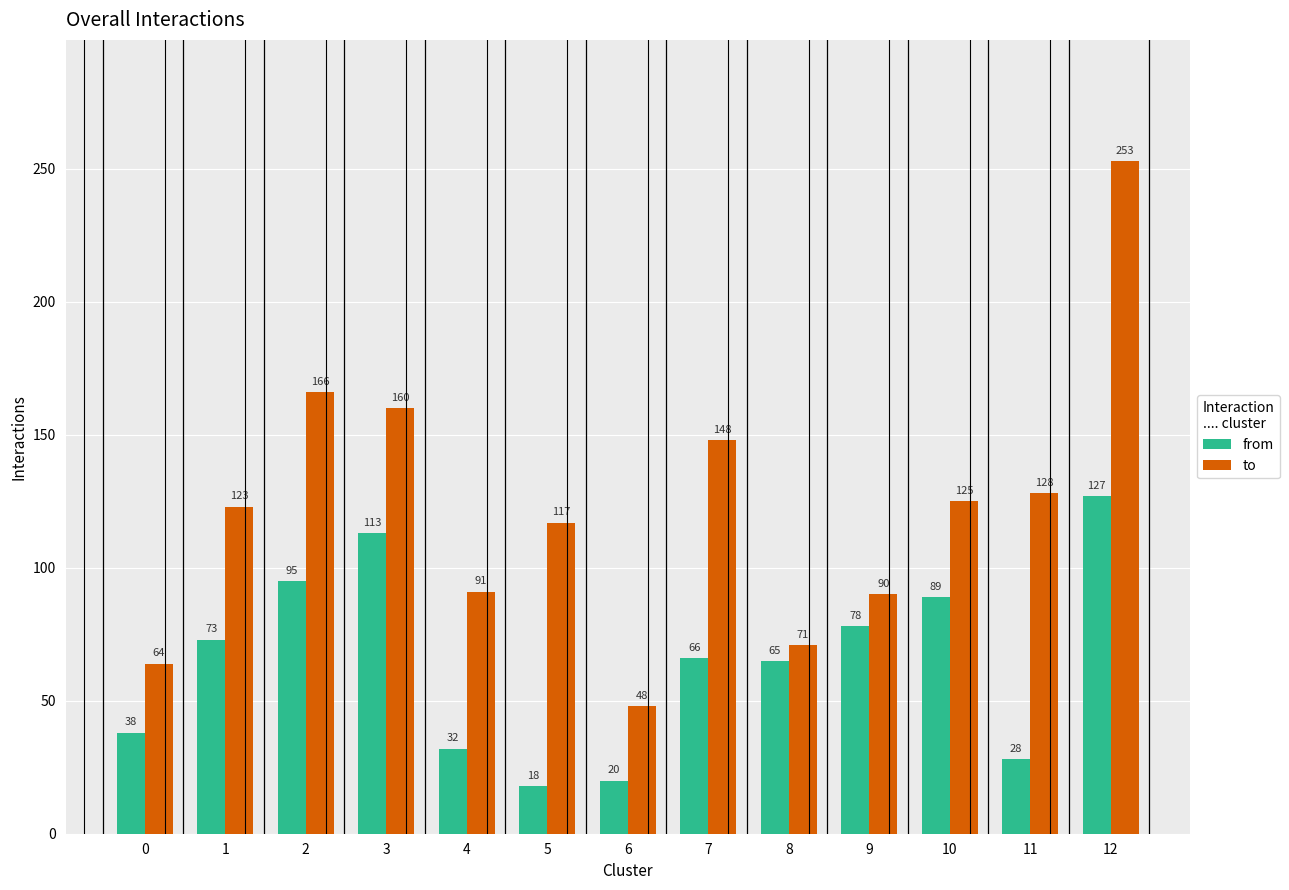

What is the sum of the from values at 3 and 2?

208